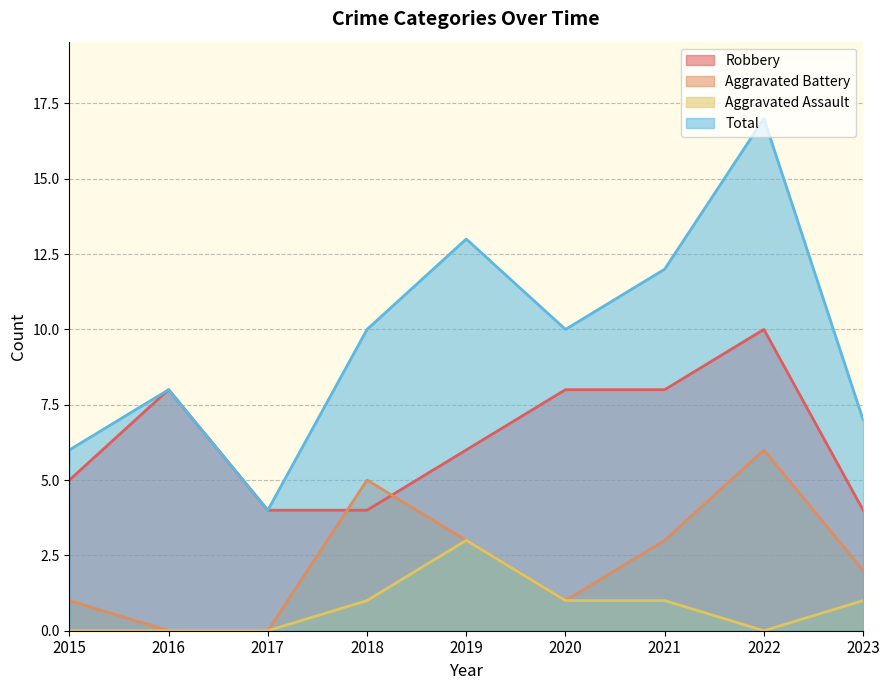

How many distinct data groups are displayed?

4